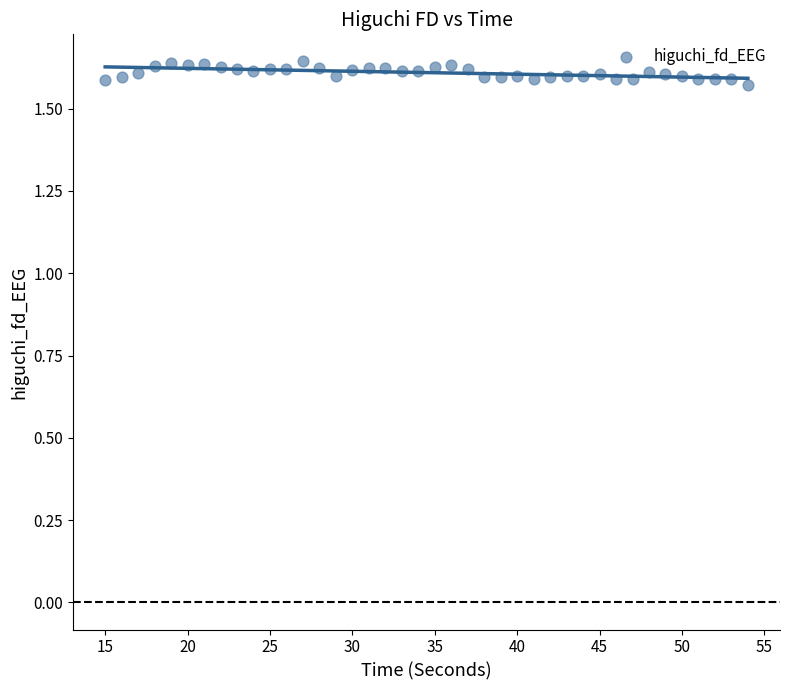

What is the range of X values (max minus min)?

39.0